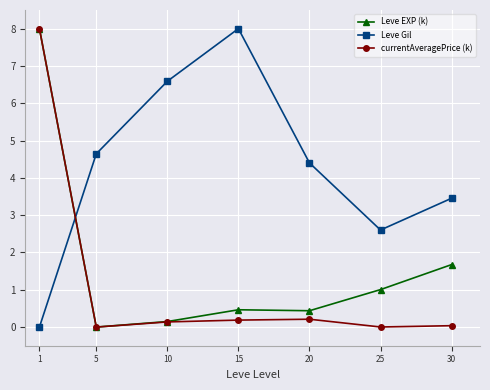

What are all the series names shown in the legend?

Leve EXP (k), Leve Gil, currentAveragePrice (k)